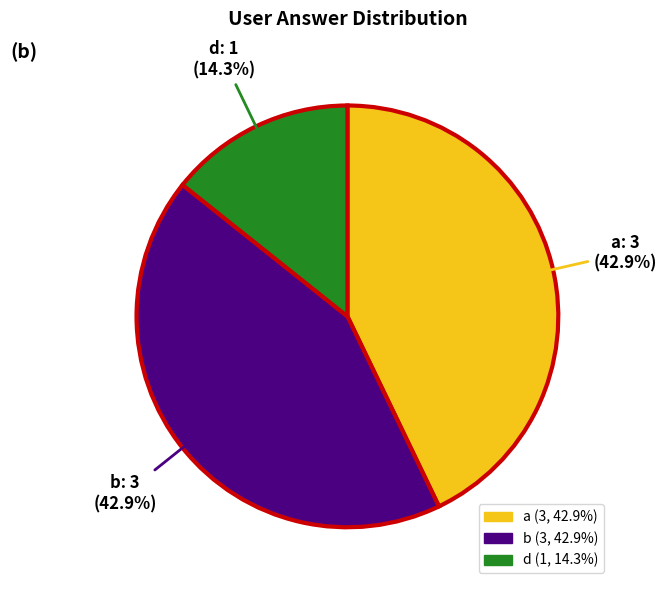

To the nearest percent, what is the difference between the largest and smallest slice percentages?

29%